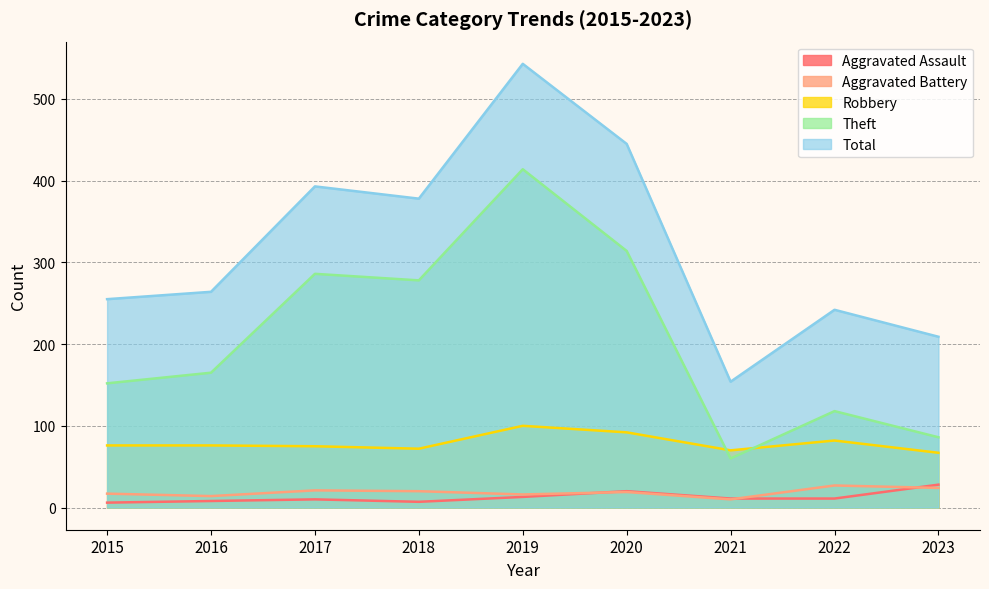

At which category does Aggravated Battery reach its first local peak?

2017